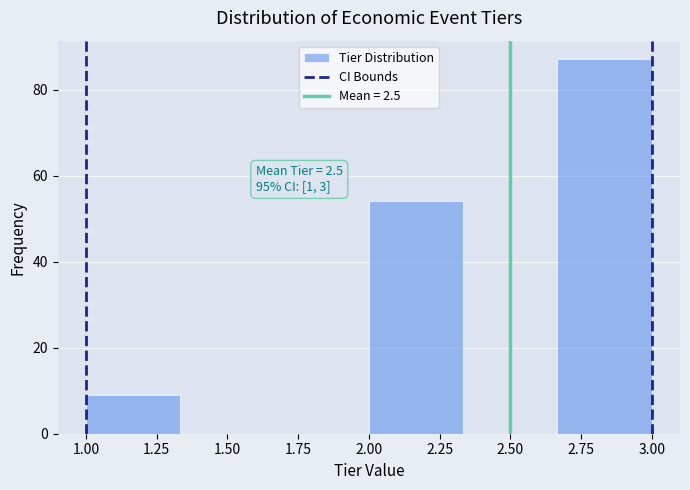

Over which range of the x-axis is the bar tallest?

2.65 to 3.00